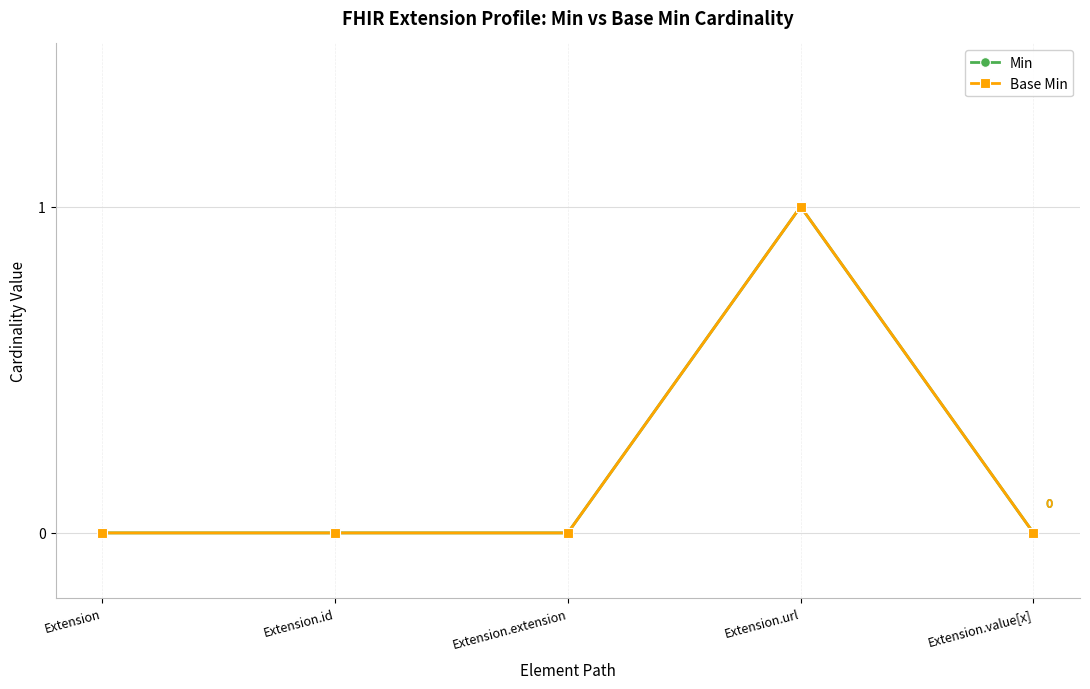

In Base Min, how many points are higher than both neighbors (excluding endpoints)?

1